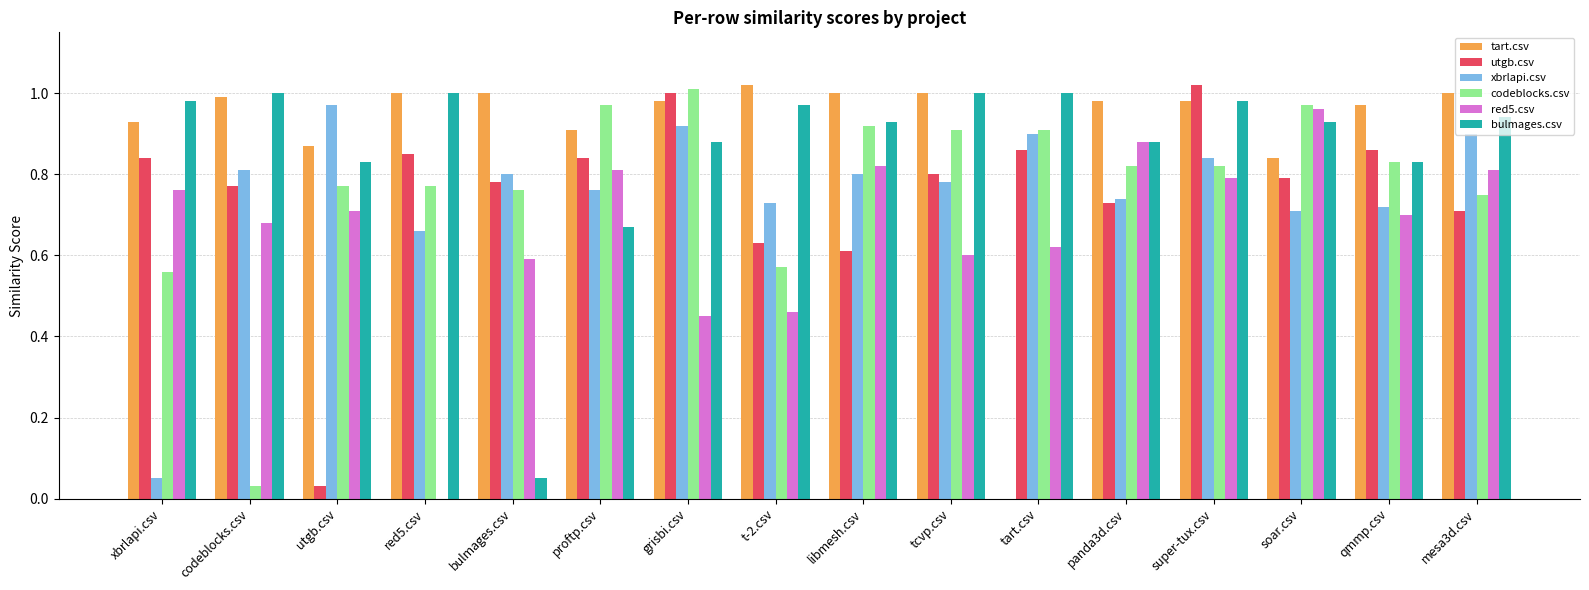

Is the value of red5.csv at mesa3d.csv greater than the value of codeblocks.csv at xbrlapi.csv?

Yes